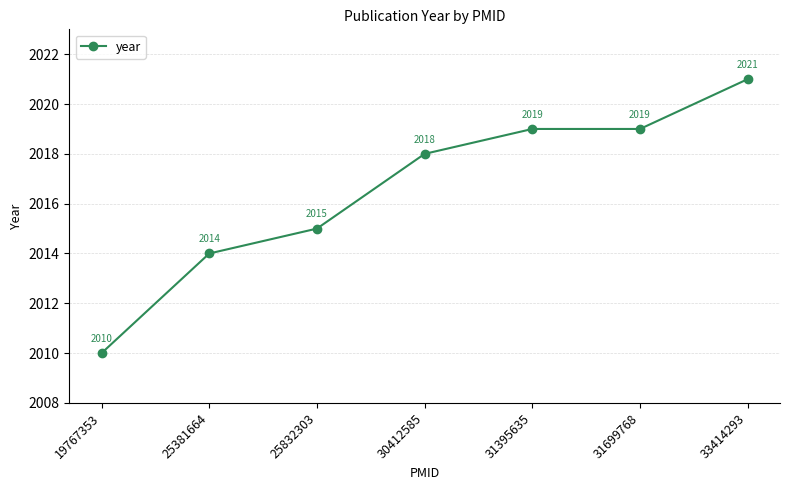

True or false: the data has more than 2 interior local peaks.

False